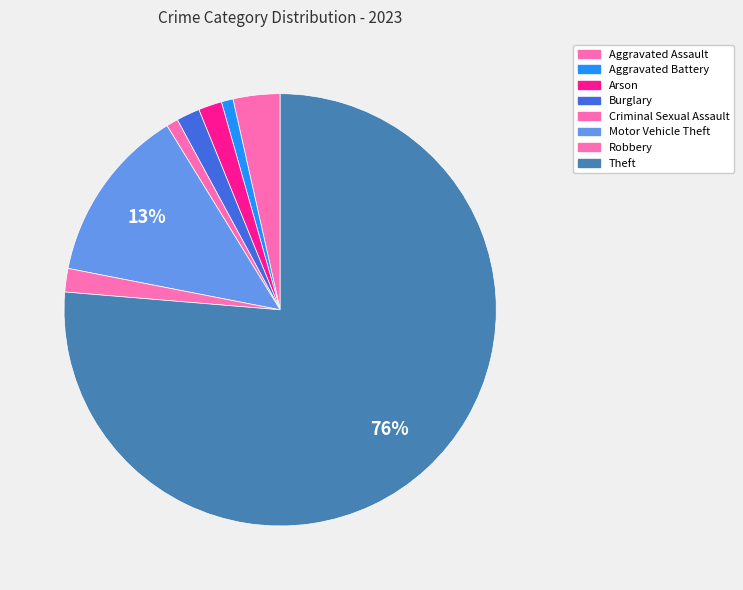

What portion of the pie excludes Theft?

23.7%